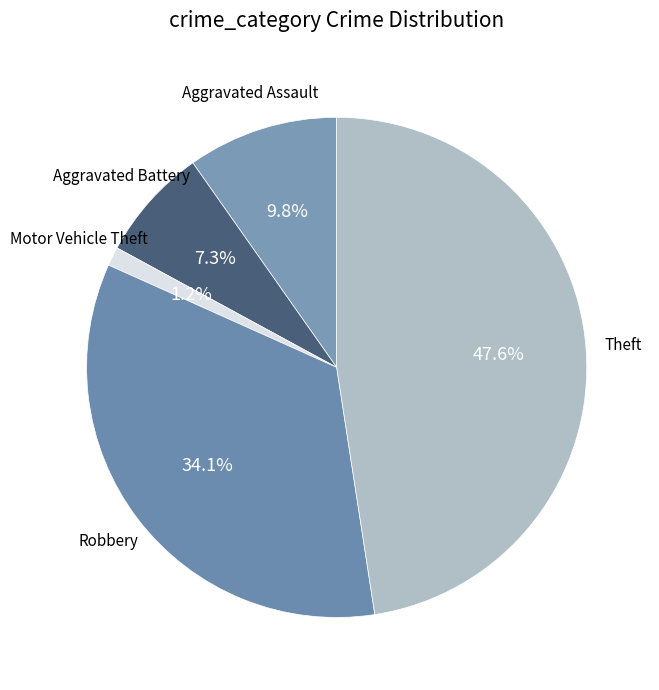

Which category has the biggest portion of the pie?

Theft